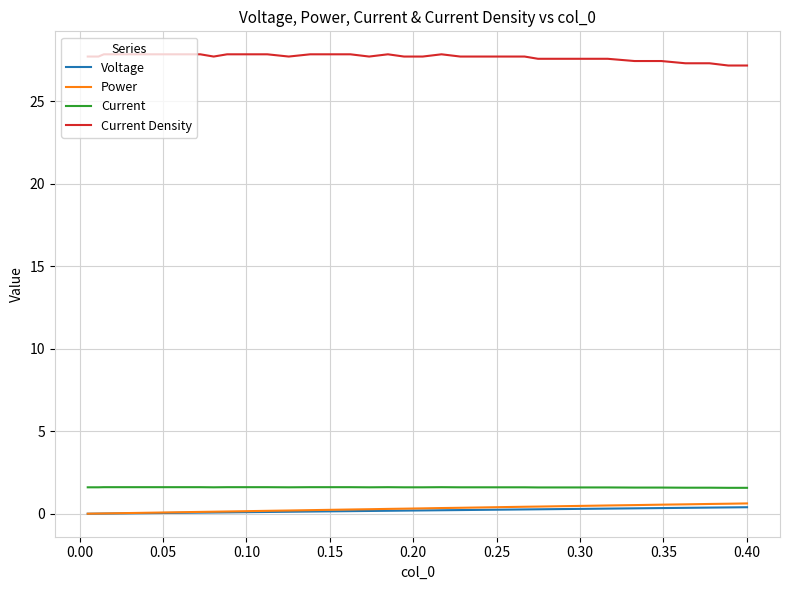

True or false: Current and Voltage intersect in this chart.

False